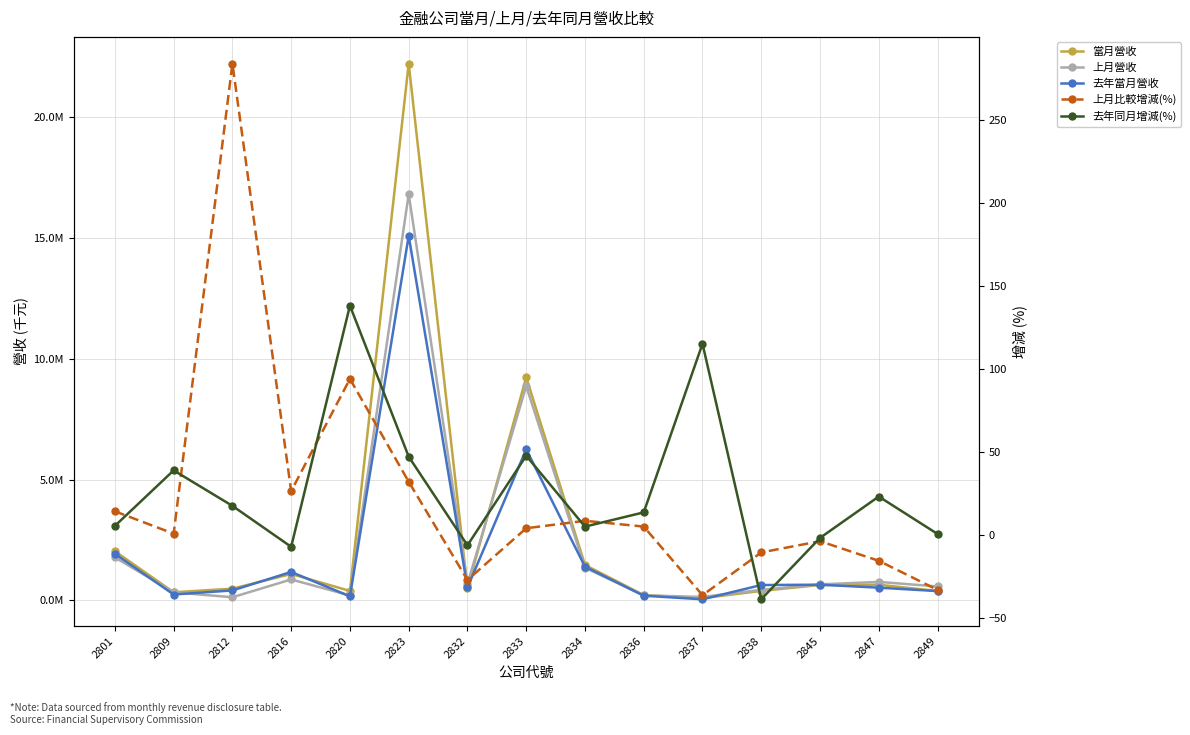

What is the difference between the maximum and second lowest values in the 當月營收 series?

22007590.0